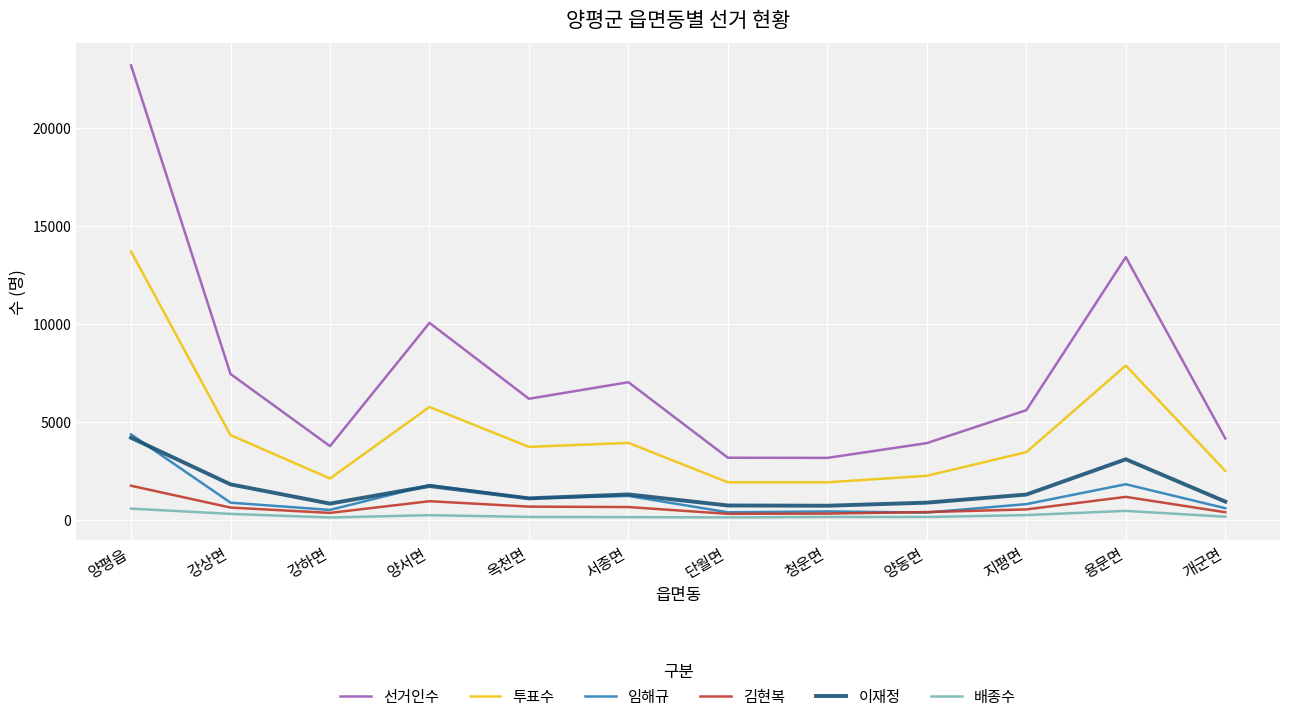

Is it true that 이재정 equals 834 at 강하면?

True